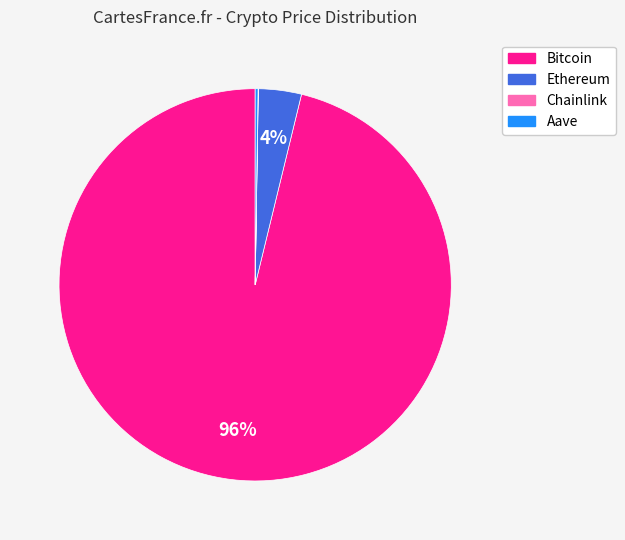

To the nearest percent, what is the difference between the largest and smallest slice percentages?

96%